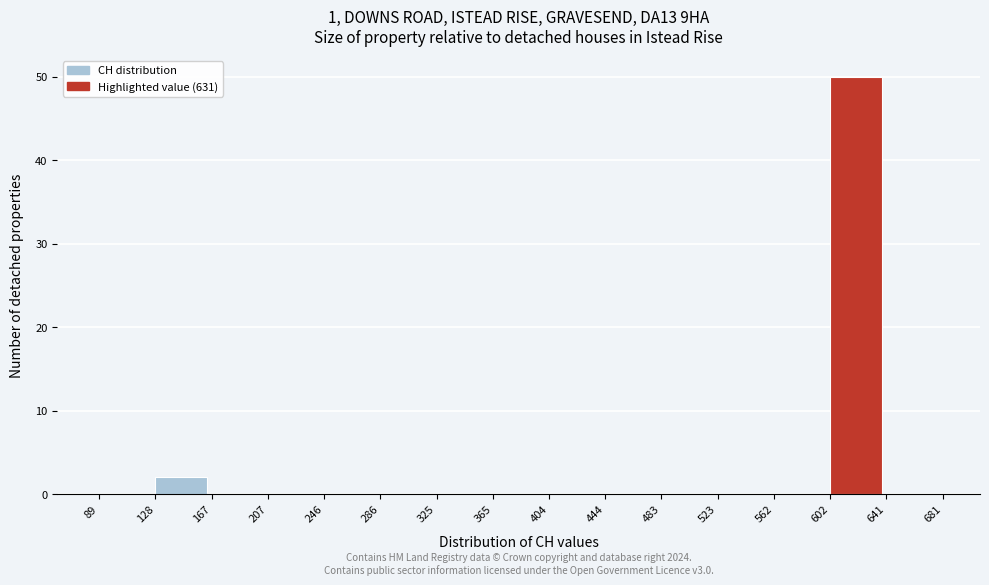

Which range on the x-axis has the tallest bar?

602 to 641